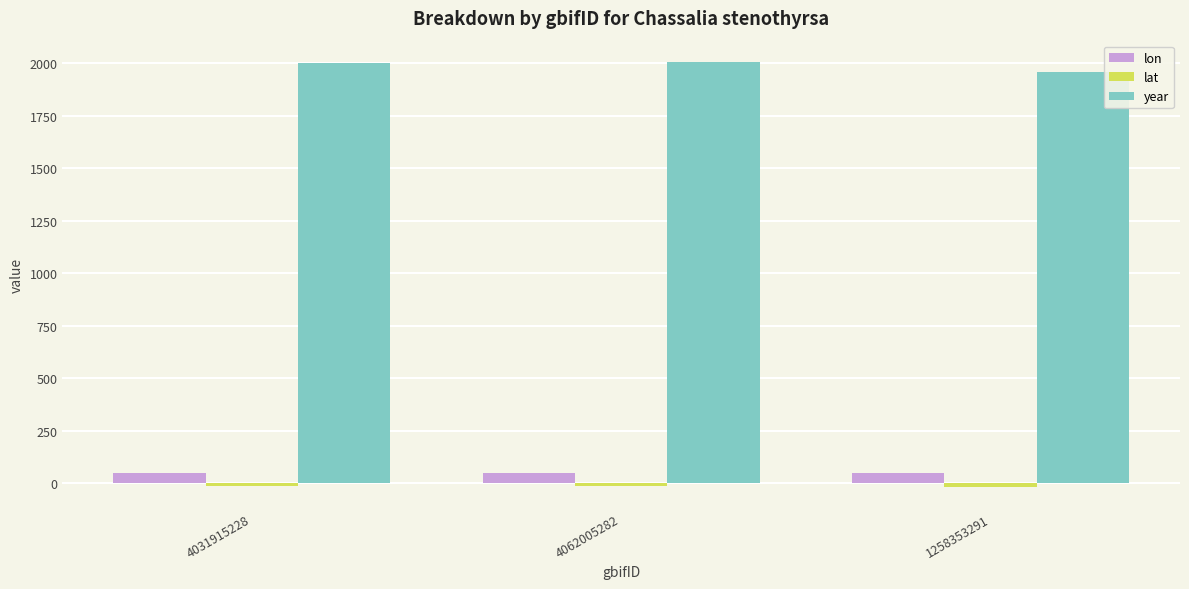

How many series are shown in this chart?

3